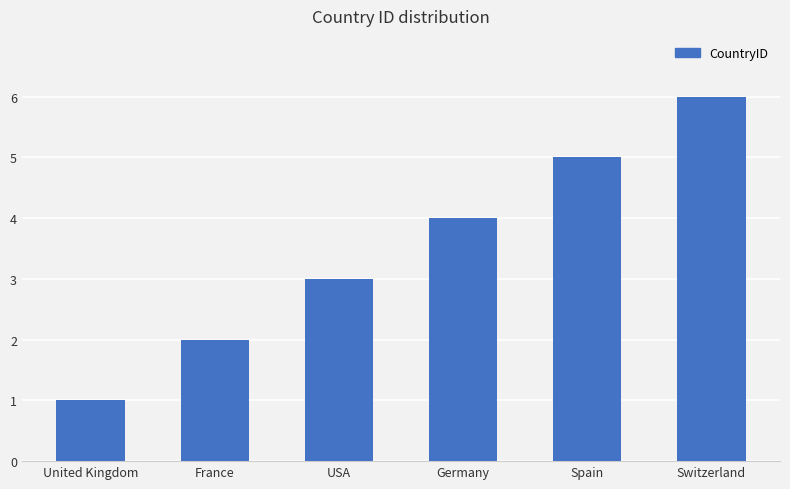

At which label is the value closest to 3?

USA